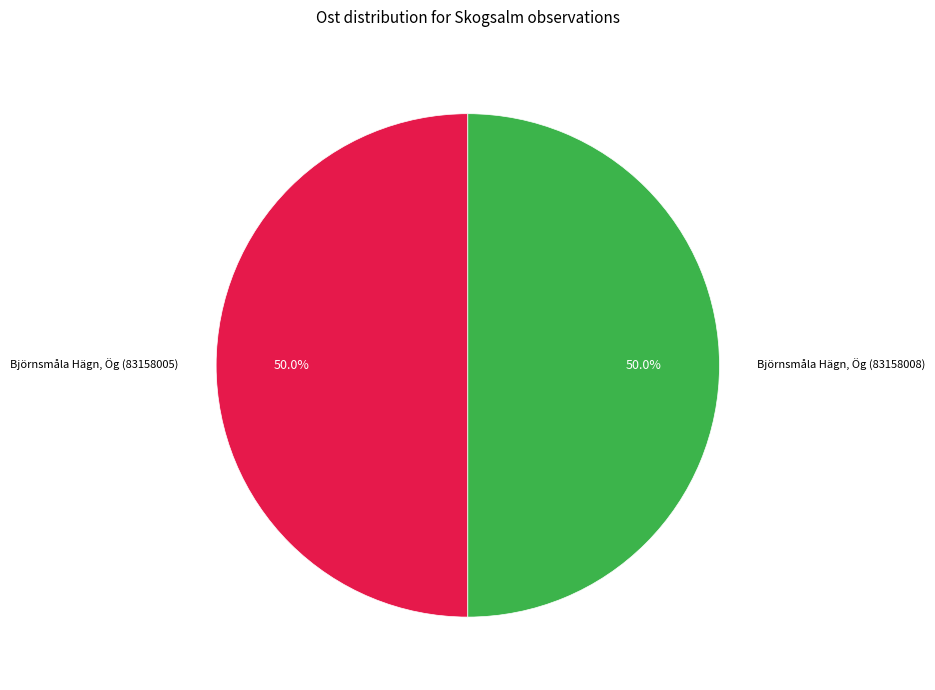

How much of the chart is everything except Björnsmåla Hägn, Ög (83158008)?

50.0%